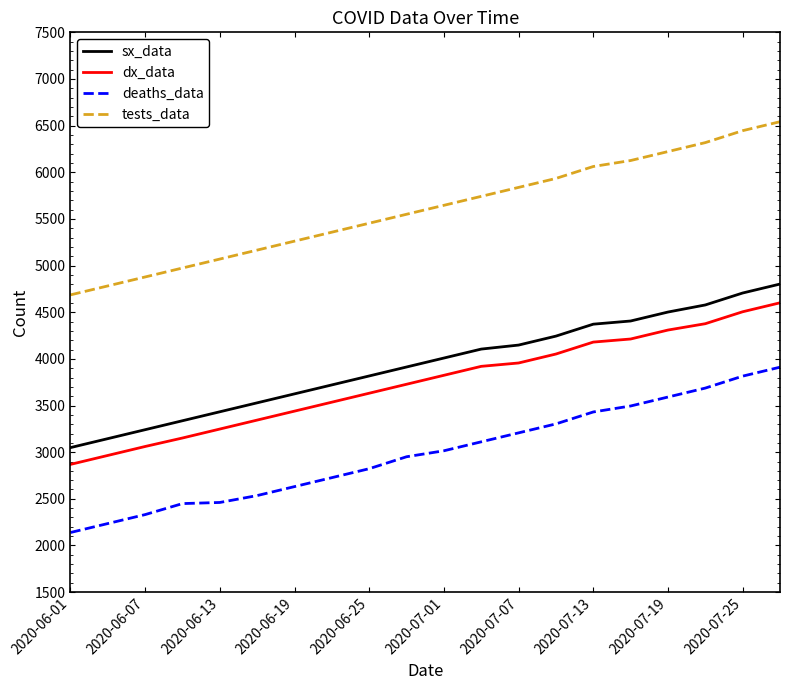

What is the difference between the maximum and minimum values in the sx_data series?

1753